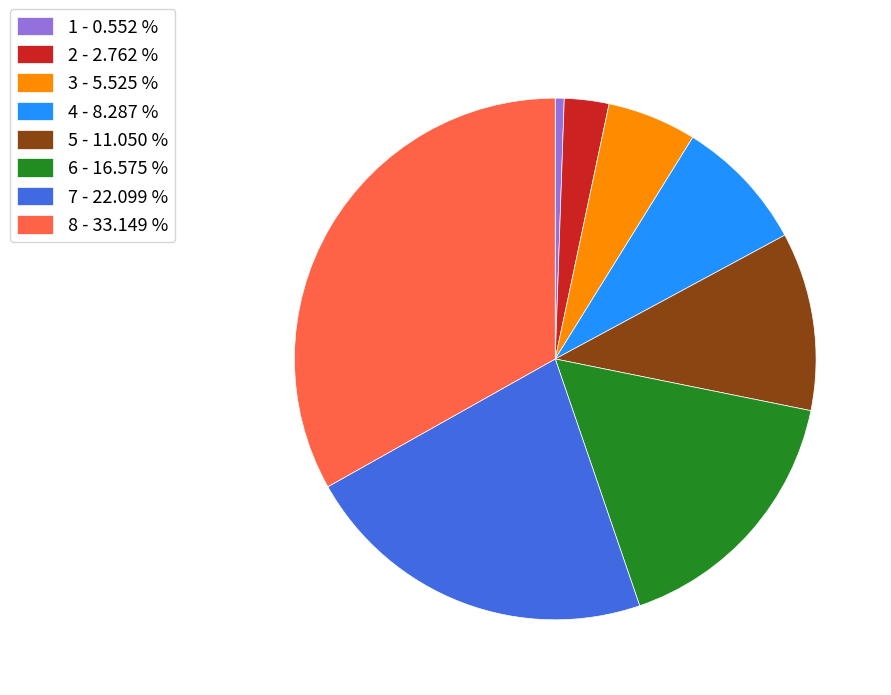

Does any single category account for the majority?

No